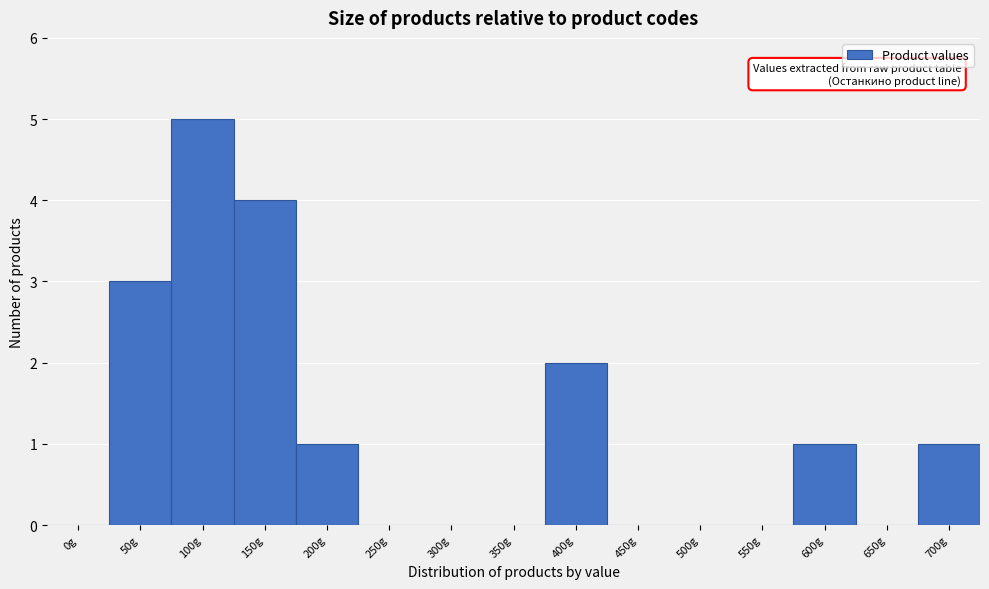

Reading right to left, extract all data points from this chart.

700g=1	650g=0	600g=1	550g=0	500g=0	450g=0	400g=2	350g=0	300g=0	250g=0	200g=1	150g=4	100g=5	50g=3	0g=0